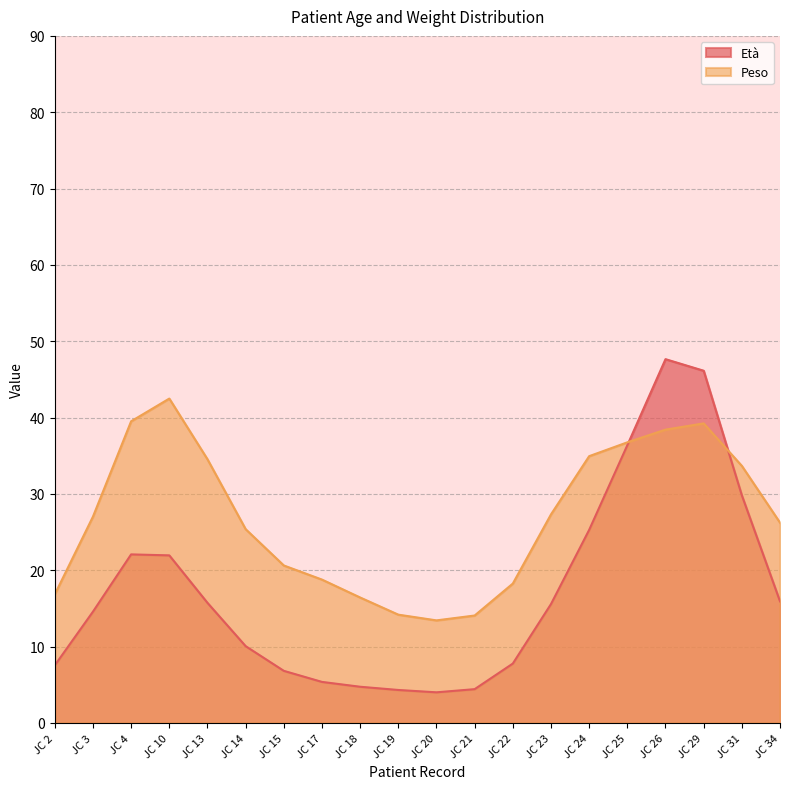

Where do Peso and Età first cross each other?

JC 25 and JC 26